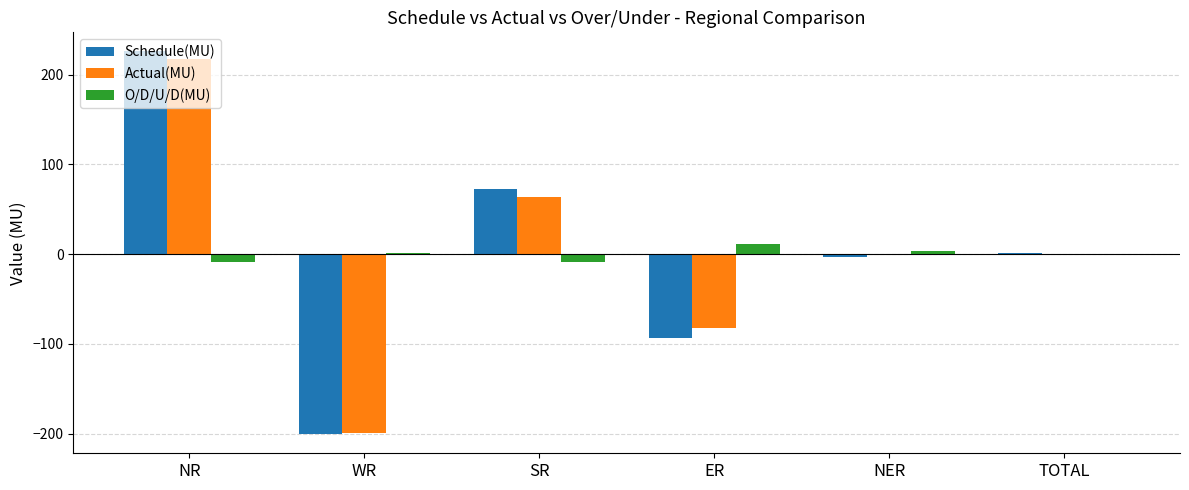

The value of Actual(MU) at NR is 217.3. True or false?

True